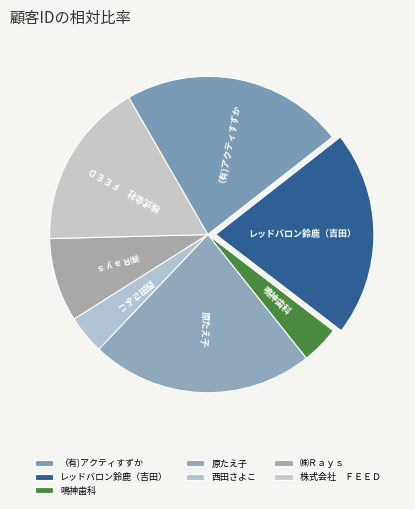

Count the number of slices in the pie.

7